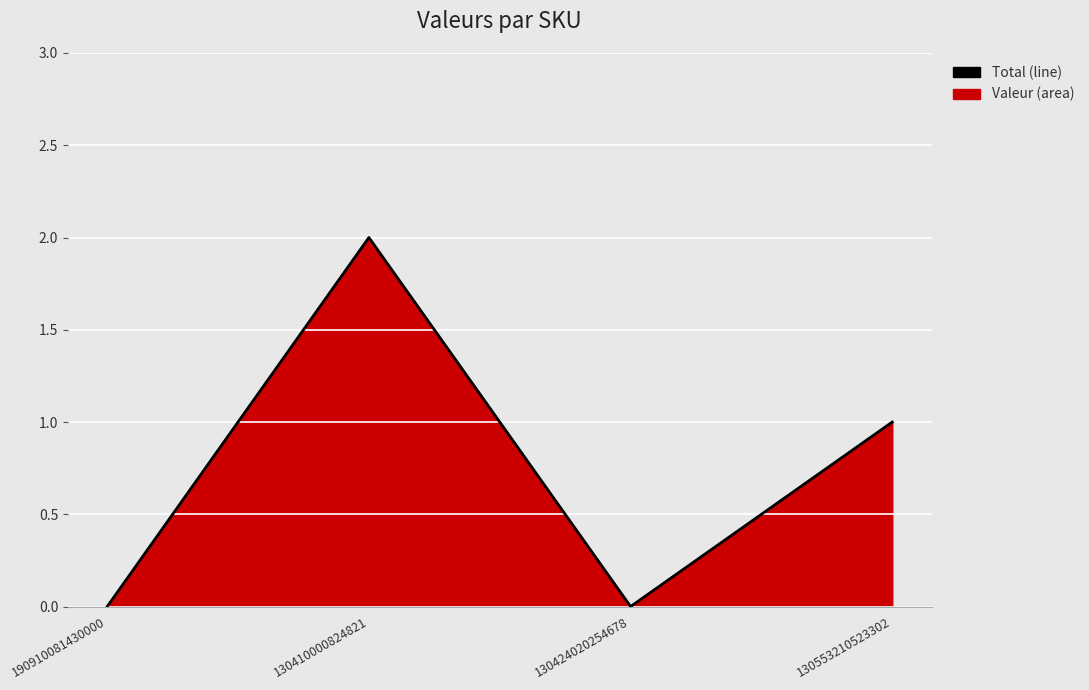

The chart shows a value of 1 at 130553210523302. True or false?

True